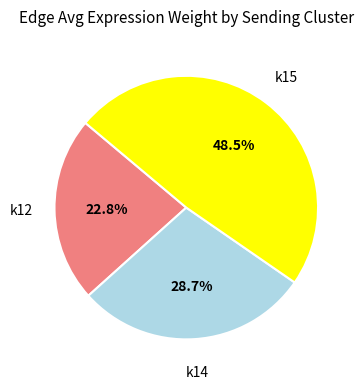

Combined, do k15 and k14 account for over 50%?

Yes